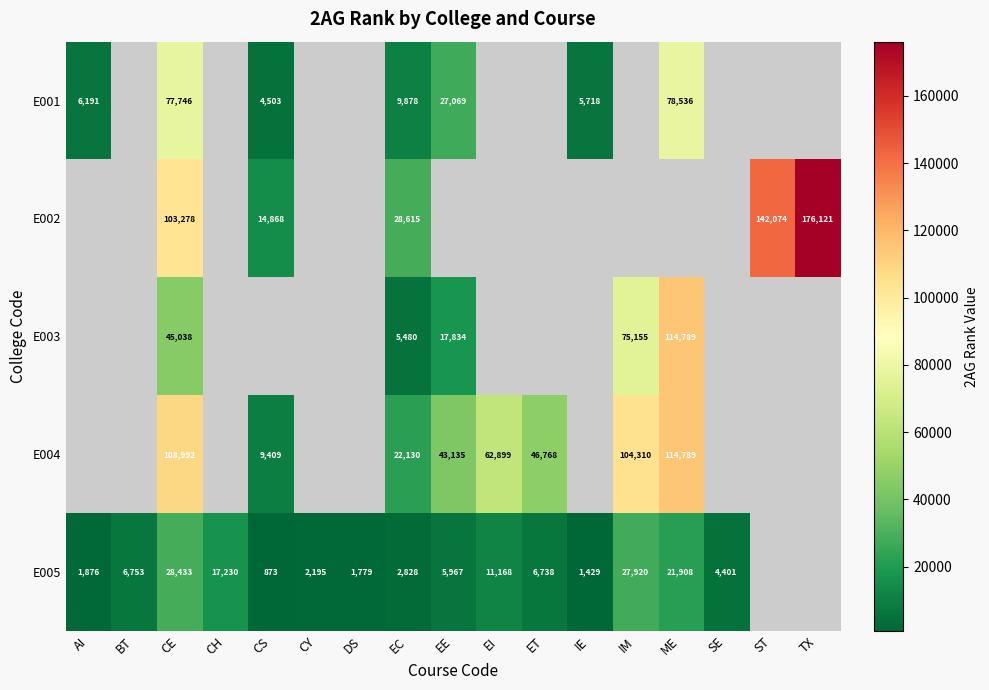

Is it true that E004 equals 61016.8 at CE?

False